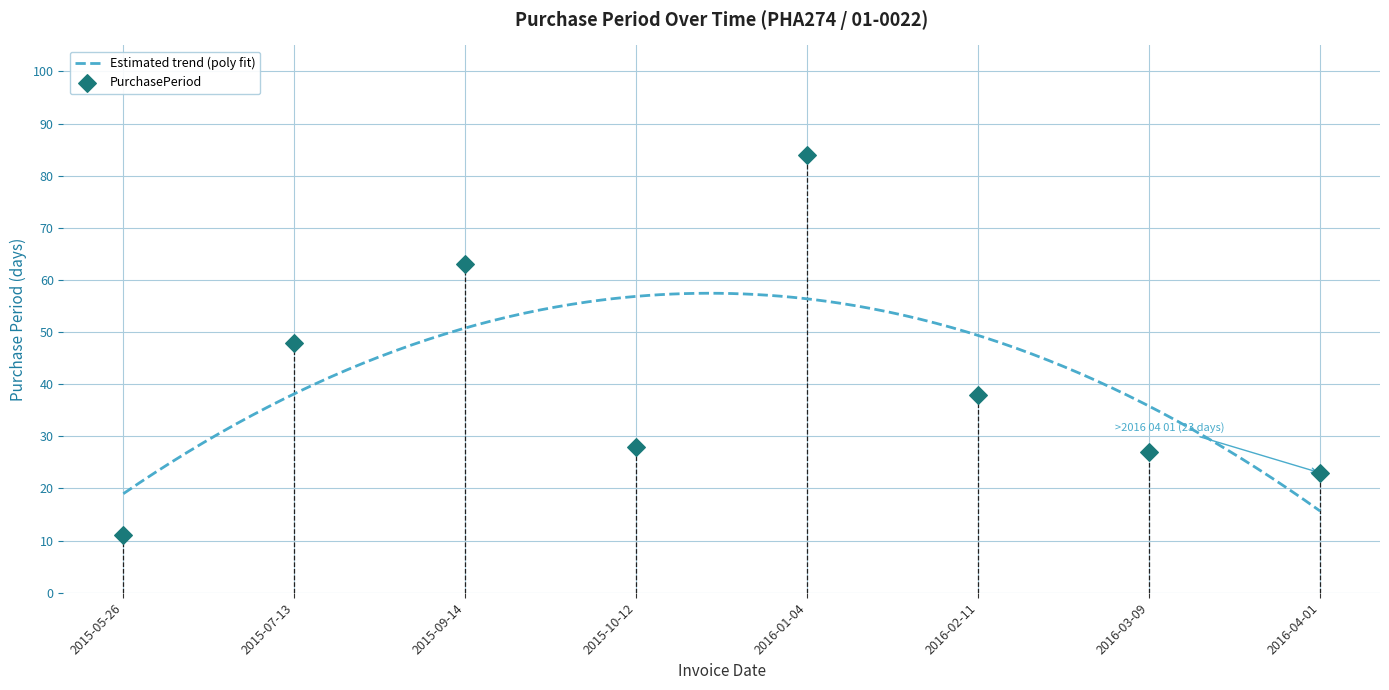

What is the ratio of the value at 2016-03-09 to the value at 2015-09-14?

0.4